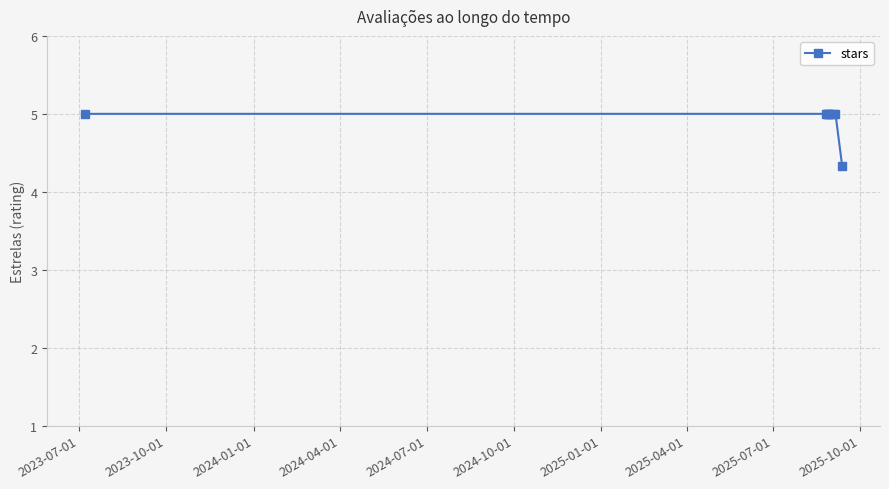

What is the difference between the second highest and minimum values?

0.7